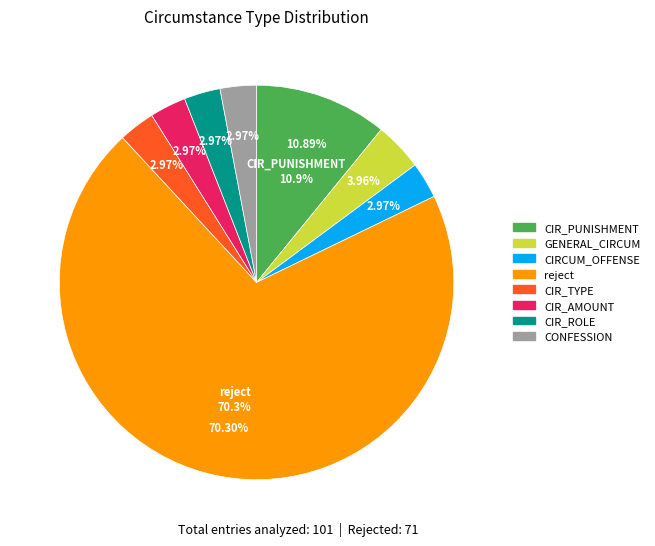

Which slice represents more than half of the pie?

reject